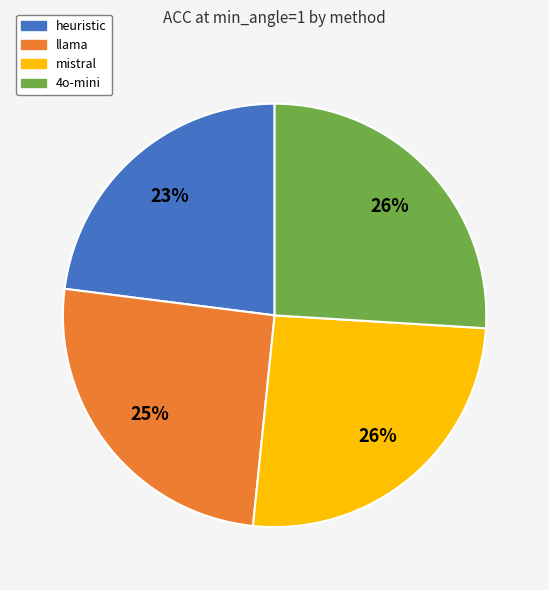

Which slice is the smallest?

heuristic